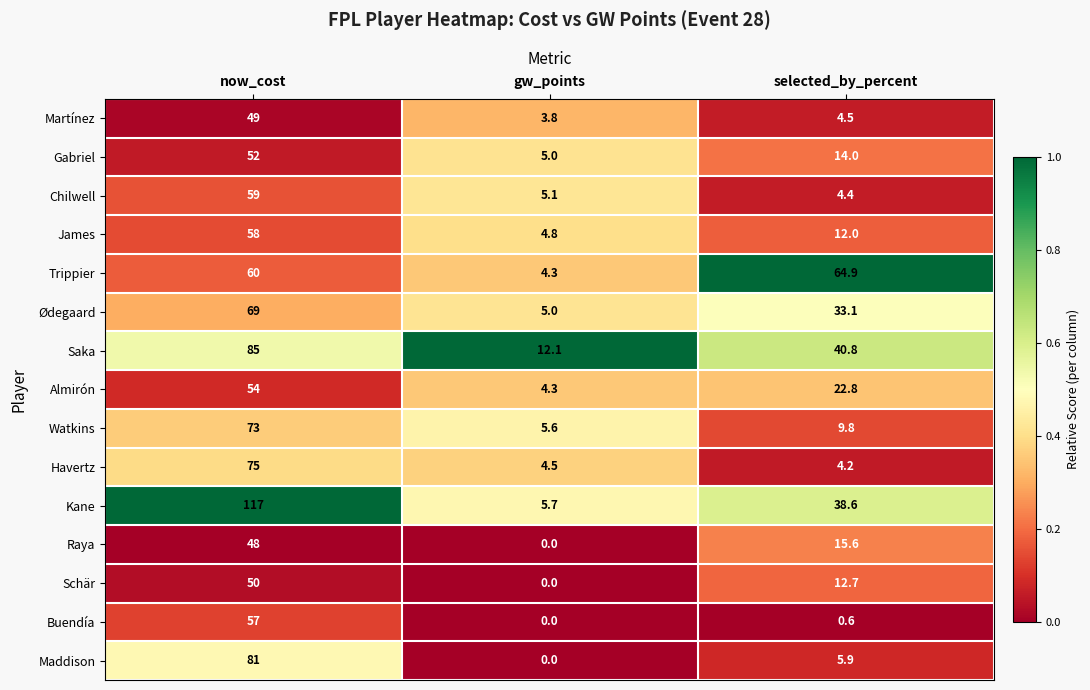

Which series has the largest range (max minus min)?

Kane